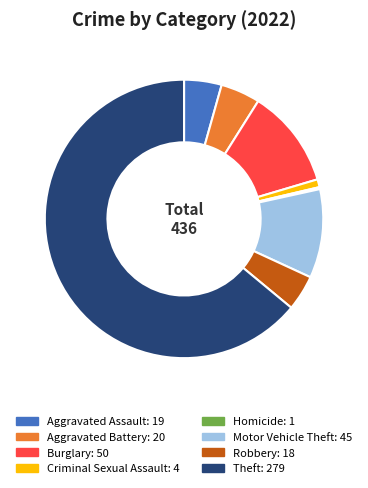

Is there any slice that represents more than half of the pie?

Yes